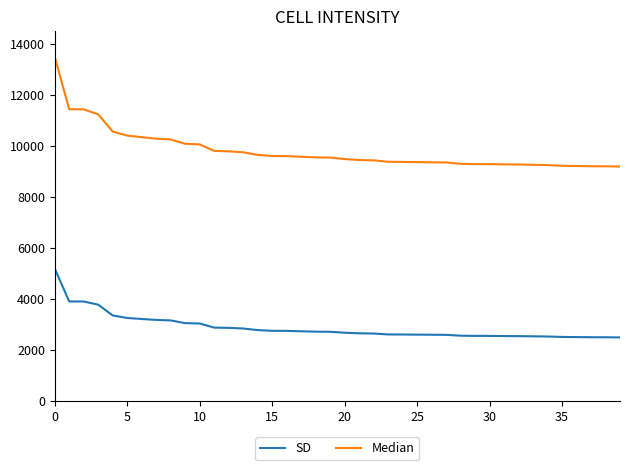

List the series in order of their overall mean, lowest first.

SD, Median